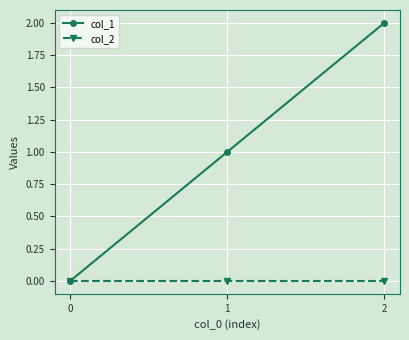

Is the value of col_1 at 2 greater than the value of col_2 at 2?

Yes